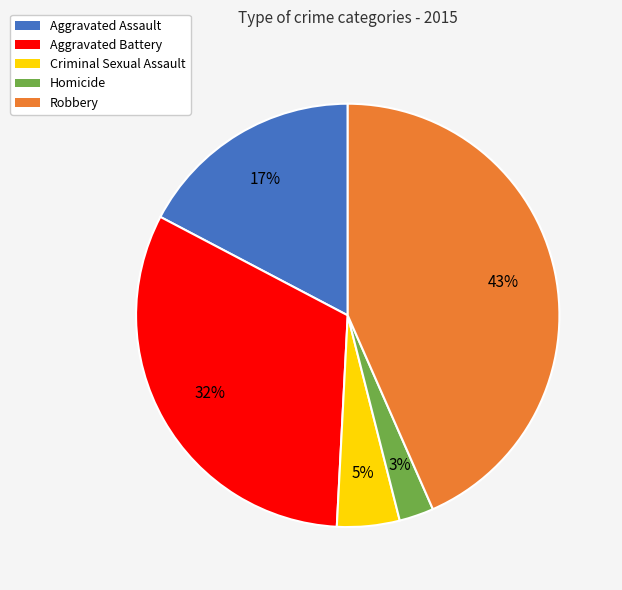

Which slice is the smallest?

Homicide